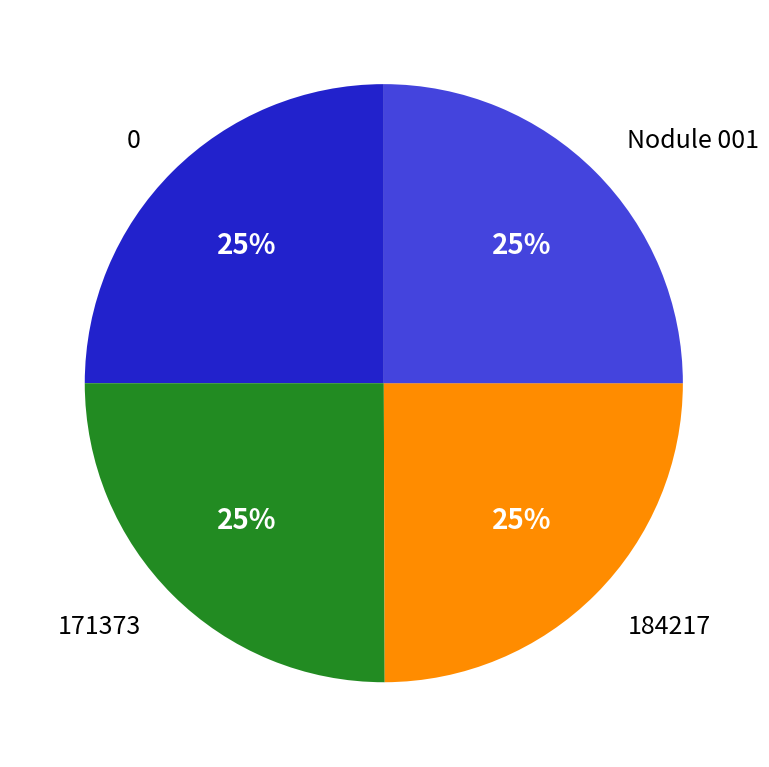

Count the number of slices in the pie.

4